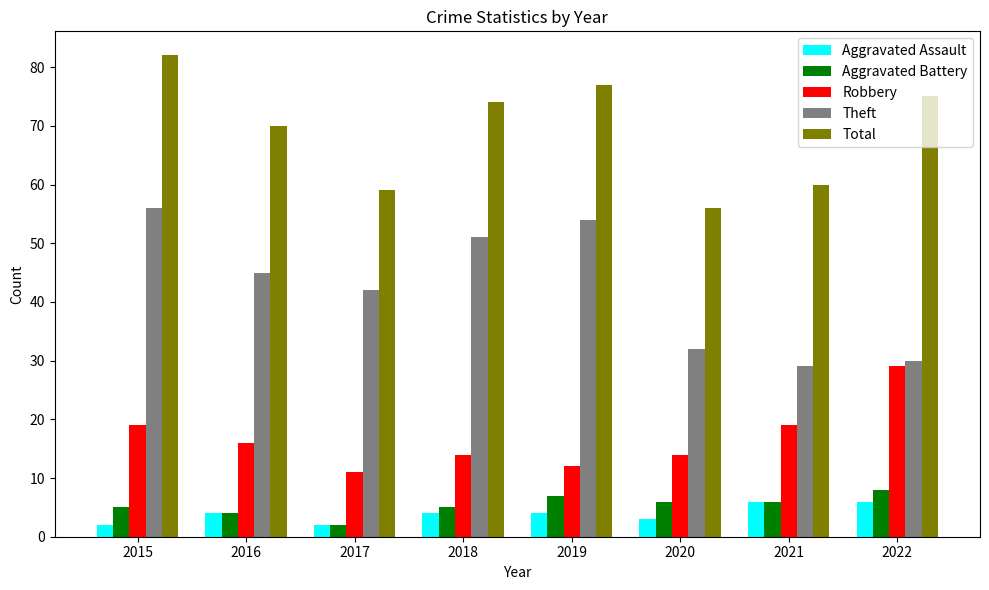

Which series changed the most between 2019 and 2021?

Theft